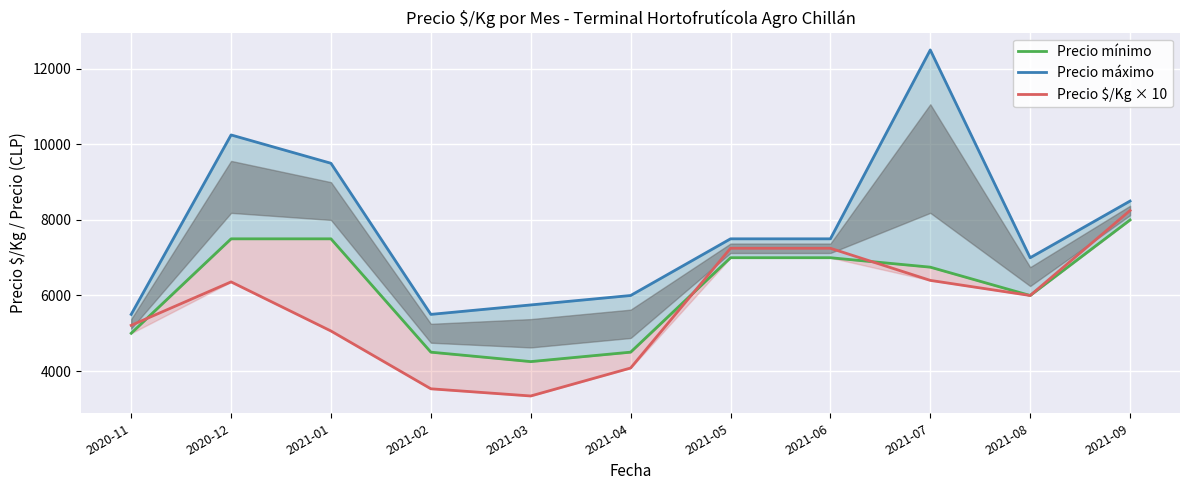

How many values in the Precio máximo series are below 7500?

5